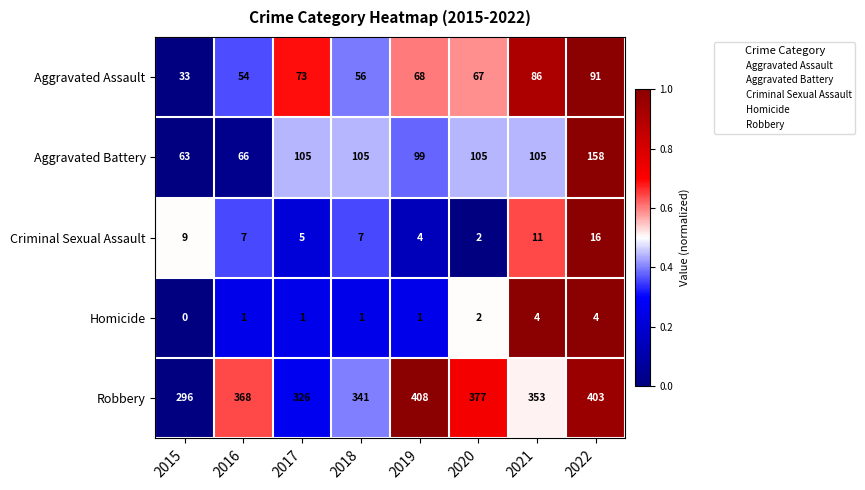

List the series in order of their peak value, highest first.

Robbery, Aggravated Battery, Aggravated Assault, Criminal Sexual Assault, Homicide